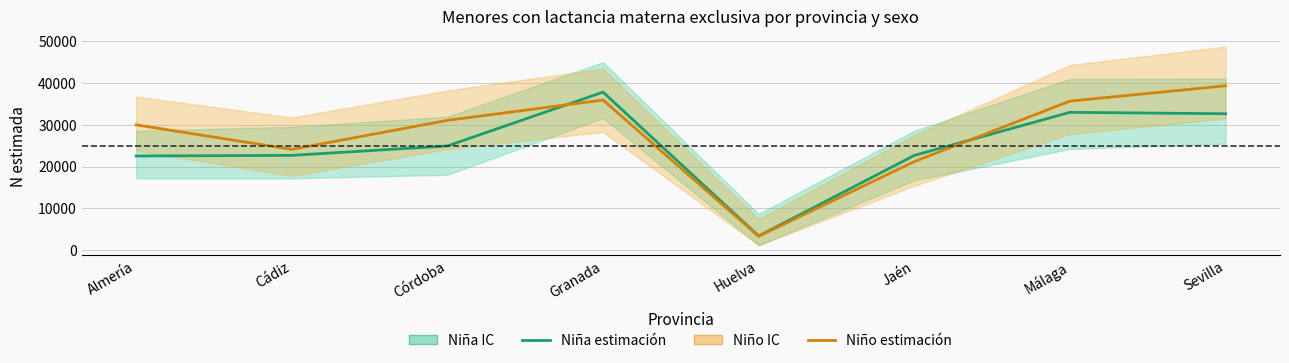

At how many categories does at least one series exceed 20722?

7